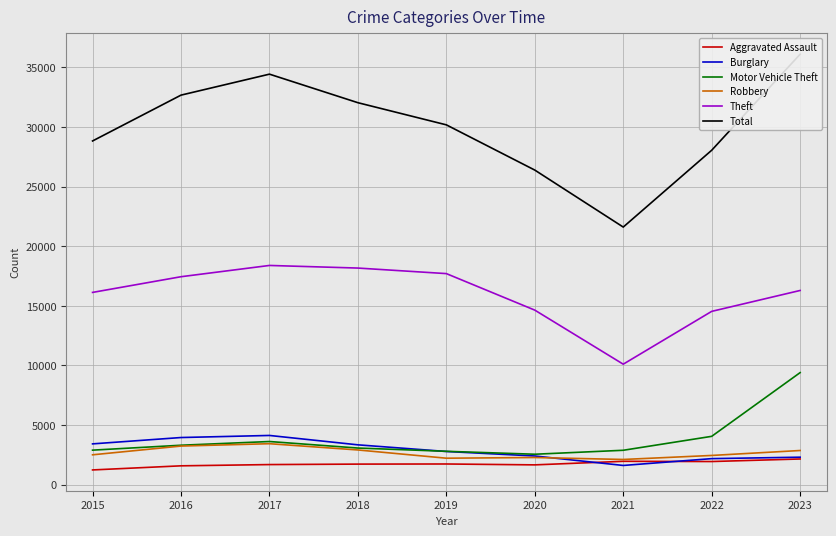

What is the difference between the maximum and minimum values in the Total series?

14496